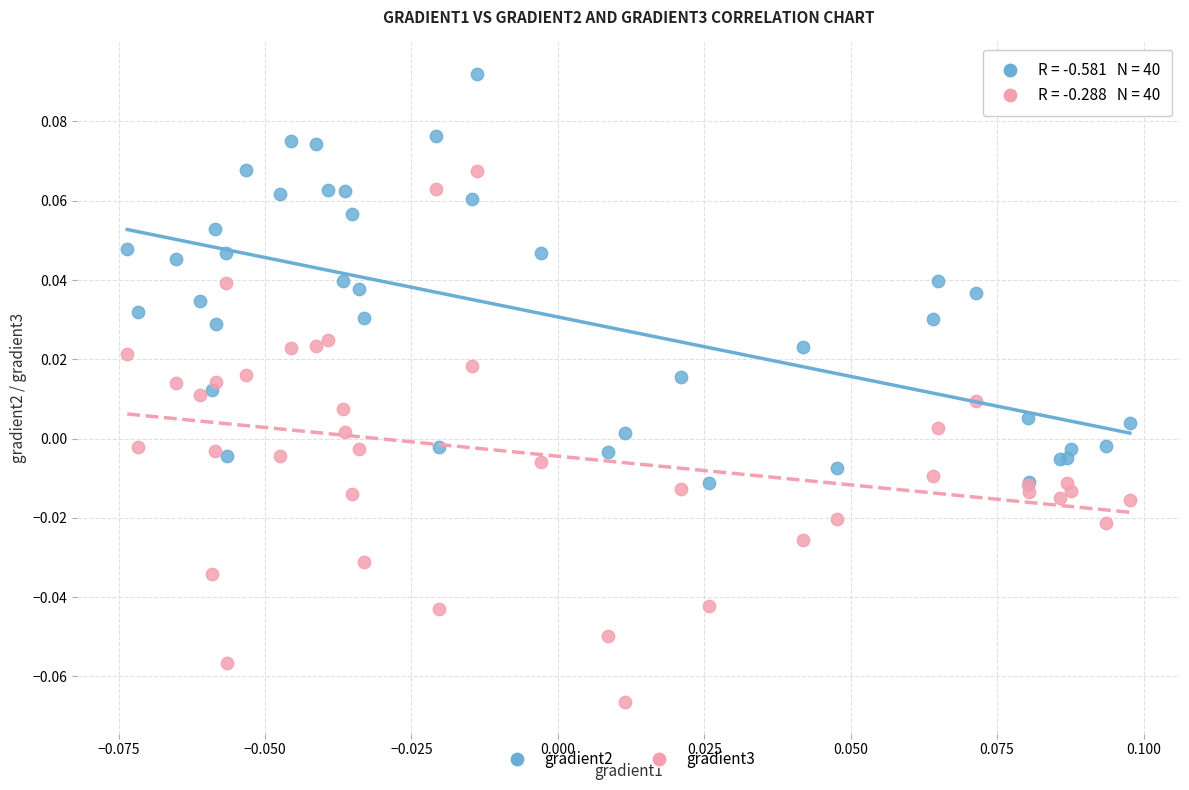

Which series reaches the minimum Y coordinate?

gradient3